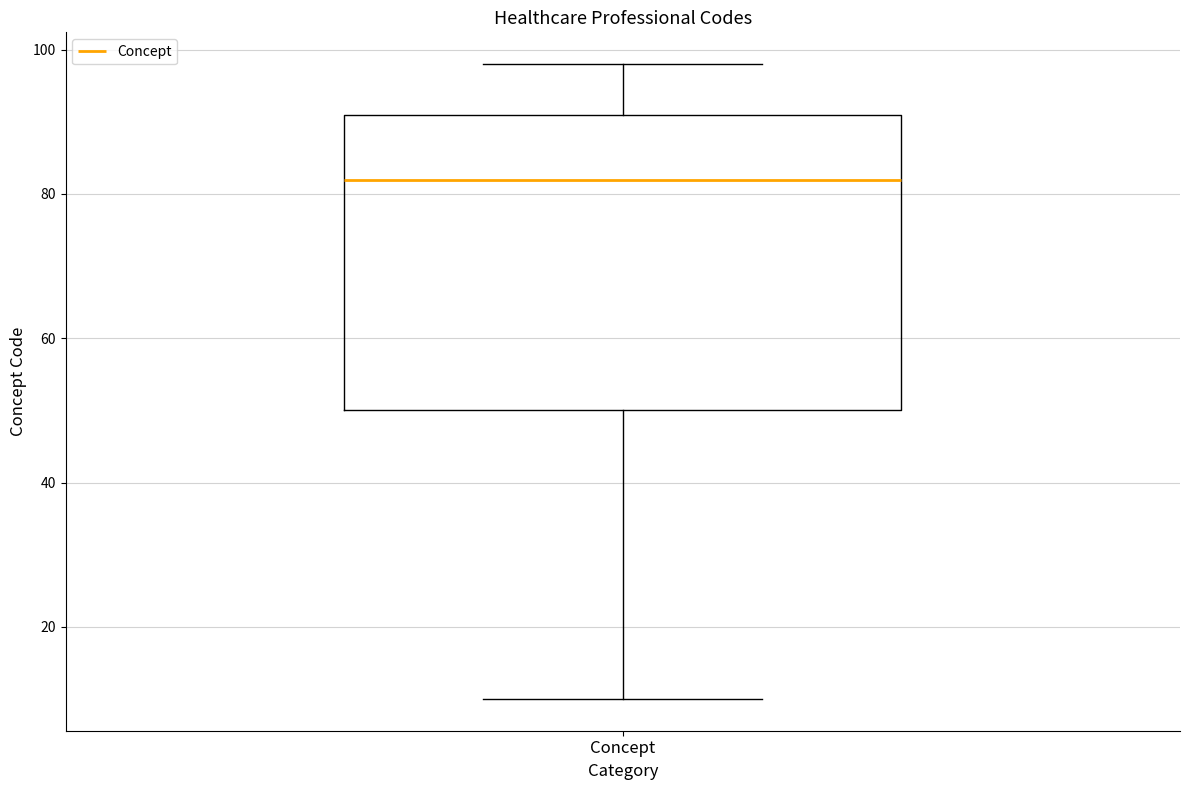

Transcribe this box plot: give where the median line is, the range the box spans, and where the two whiskers end, as read against the y-axis. The values are not printed on the chart, so give them approximately, as read against the axis.

median 82, box 50 to 92, whiskers 10 to 98